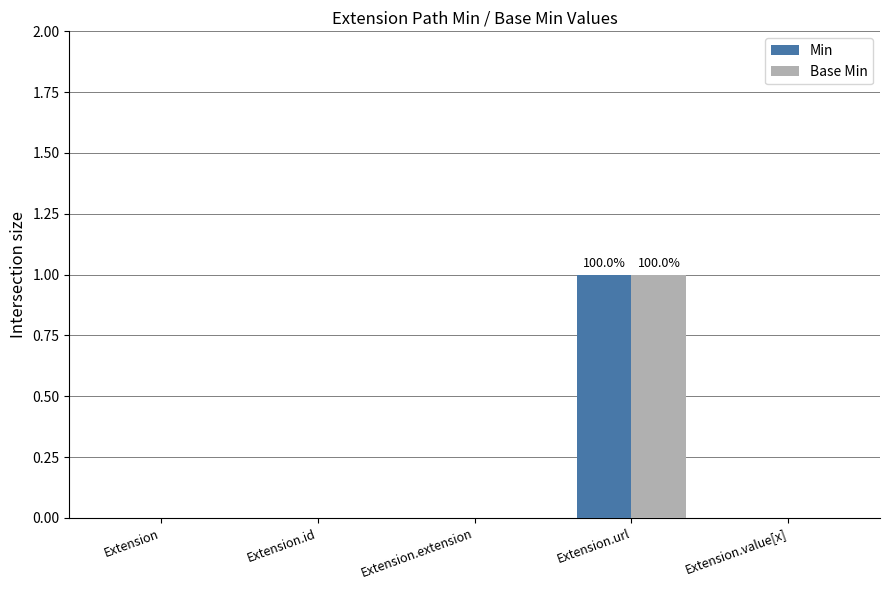

What is the maximum value shown in the chart?

1